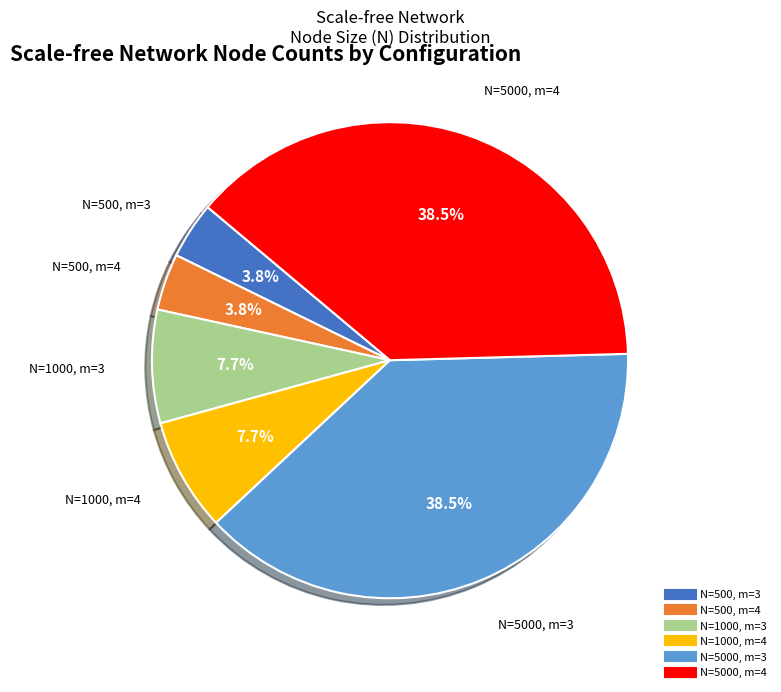

What percentage is the N=1000, m=4 slice, to the nearest percent?

8%